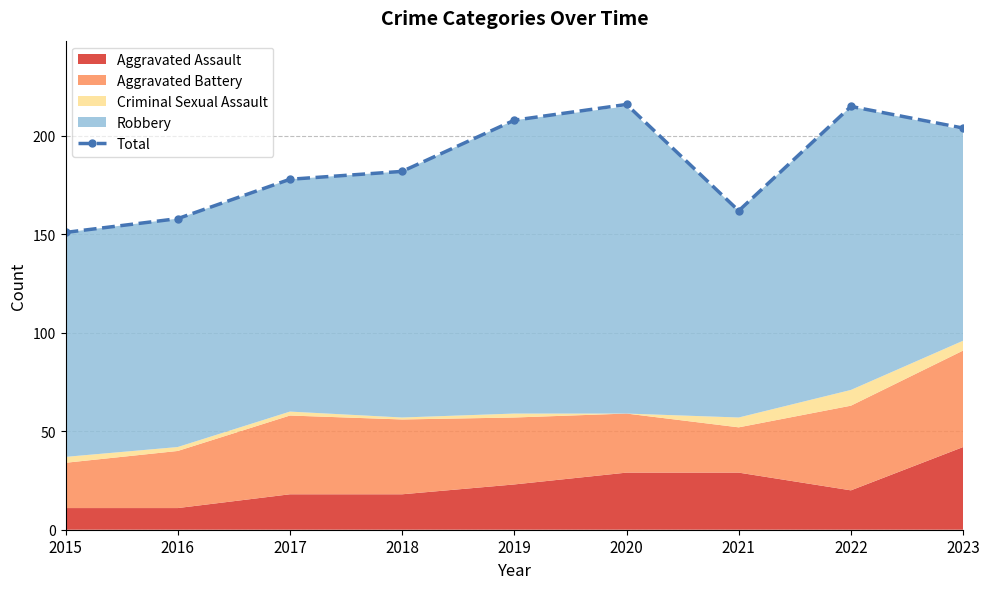

What is the ratio of the value at 2017 to the value at 2021?

1.1